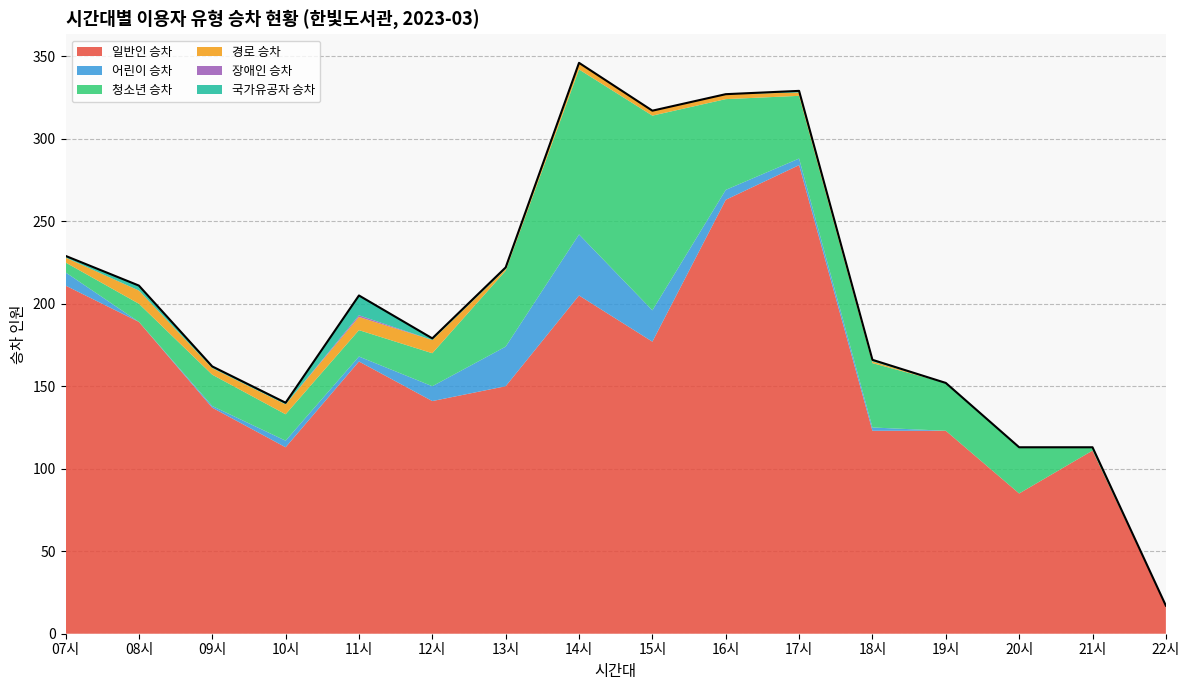

How many lines are shown in the chart?

6